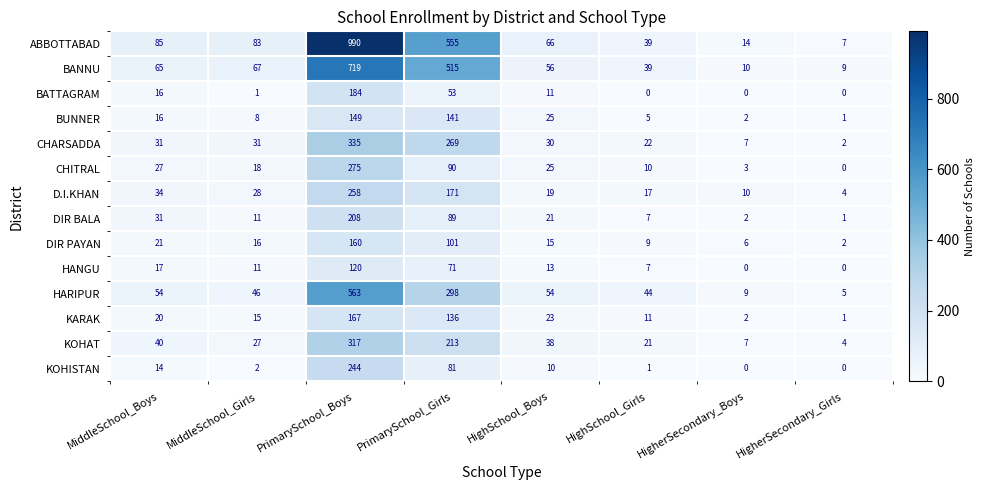

What is the total value across all series at HighSchool_Boys?

406